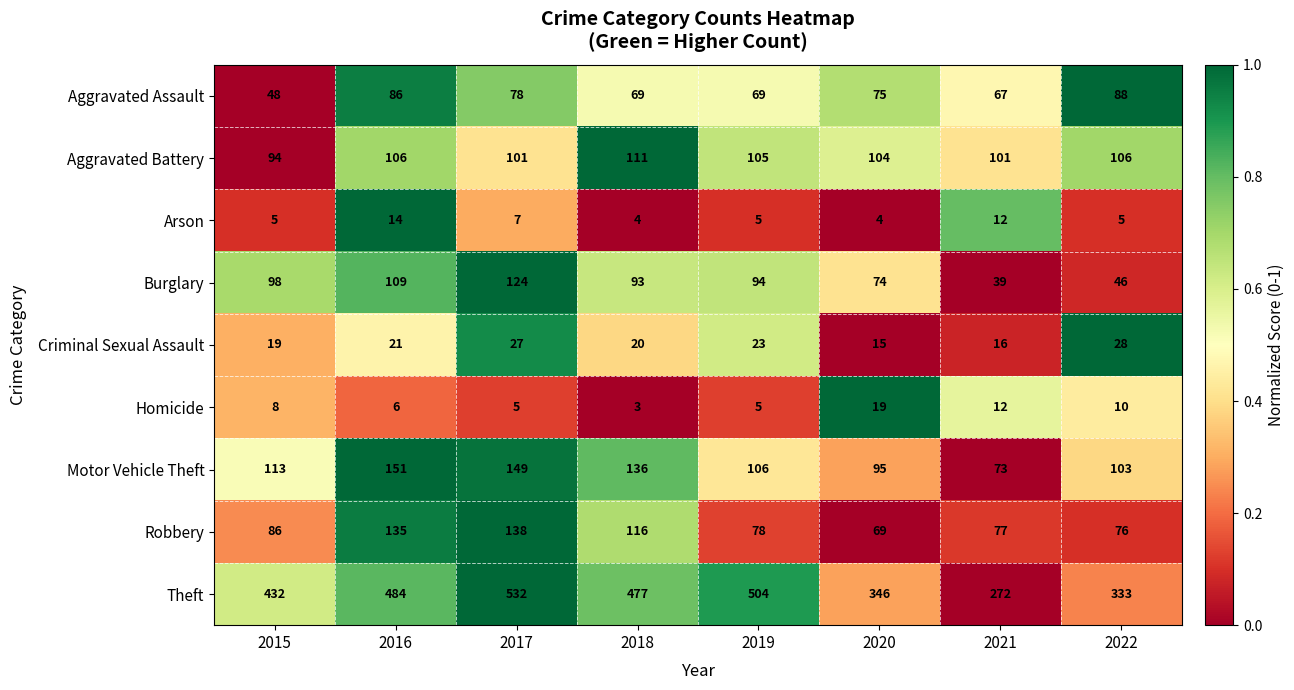

Rank the series by their maximum value, from highest to lowest.

Theft, Motor Vehicle Theft, Robbery, Burglary, Aggravated Battery, Aggravated Assault, Criminal Sexual Assault, Homicide, Arson